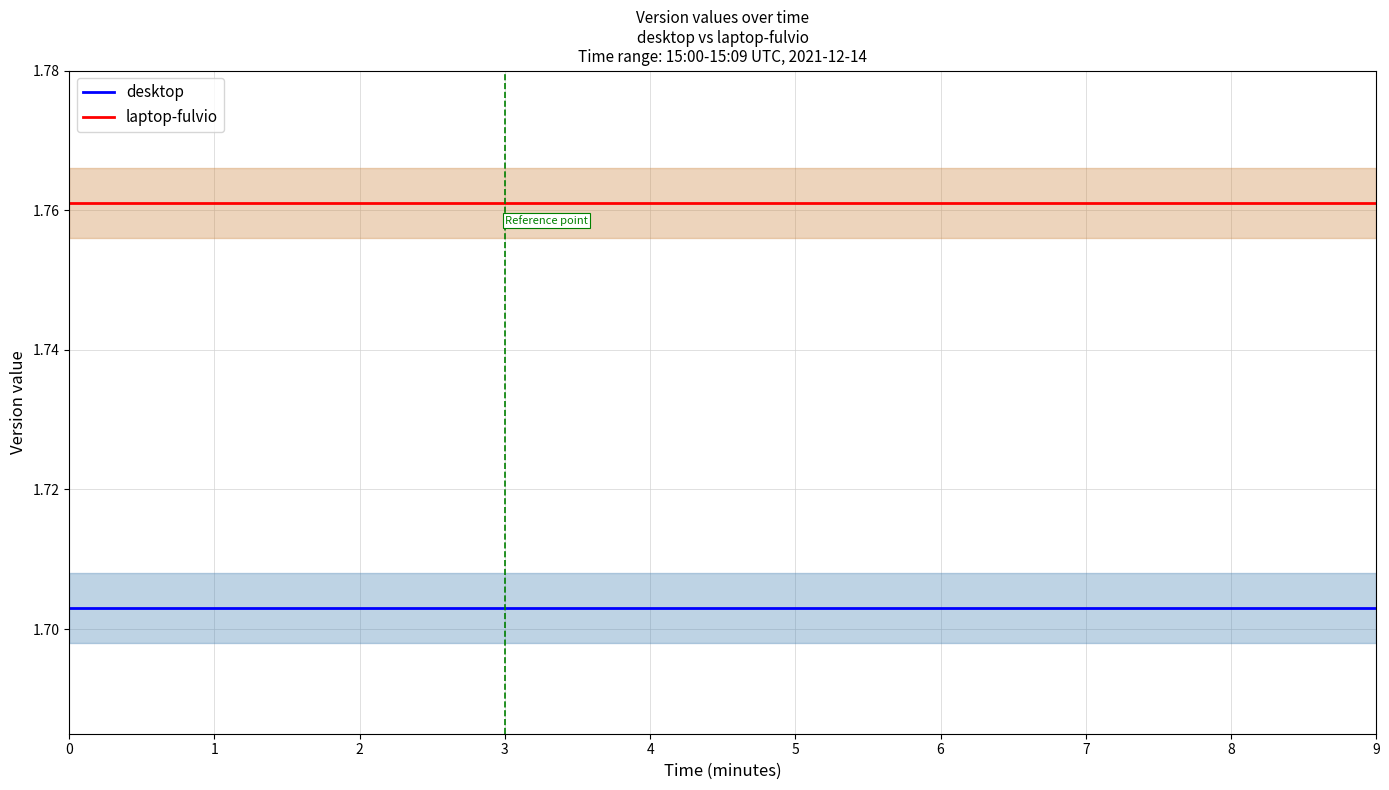

True or false: desktop and laptop-fulvio intersect in this chart.

False